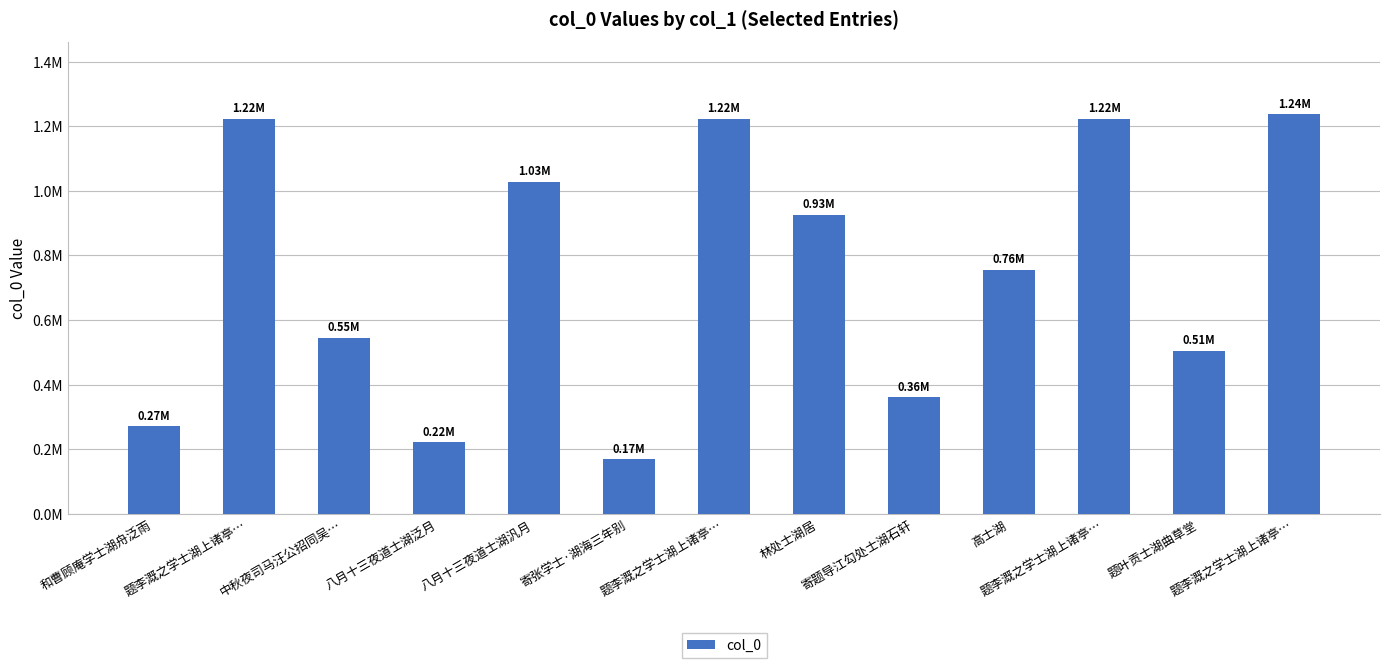

List the labels in order of value, largest first.

题李溉之学士湖上诸亭…, 题李溉之学士湖上诸亭…, 题李溉之学士湖上诸亭…, 题李溉之学士湖上诸亭…, 八月十三夜道士湖汎月, 林处士湖居, 高士湖, 中秋夜司马汪公招同吴…, 题叶贡士湖曲草堂, 寄题导江勾处士湖石轩, 和曹顾庵学士湖舟泛雨, 八月十三夜道士湖泛月, 寄张学士·湖海三年别